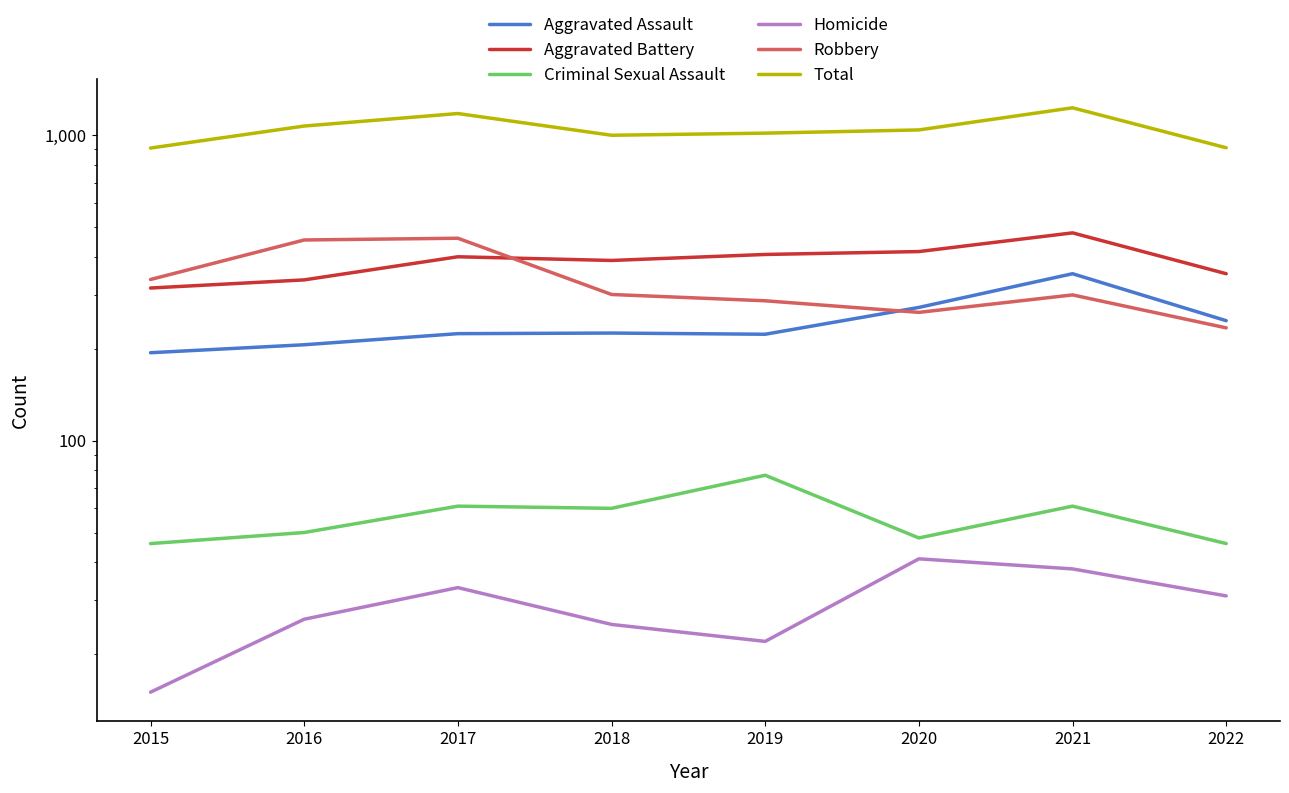

Is it true that Robbery equals 287 at 2019?

True